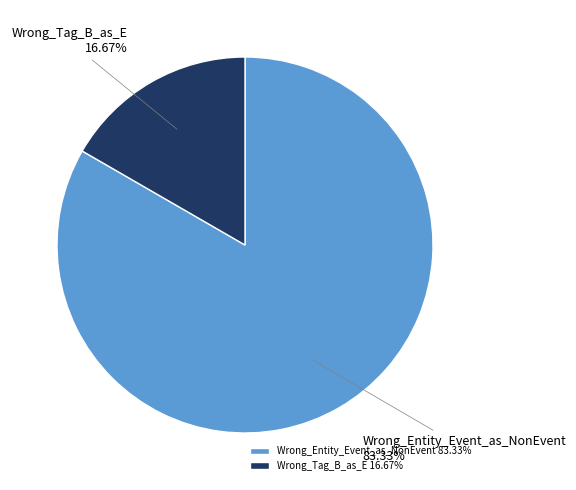

What is the majority slice?

Wrong_Entity_Event_as_NonEvent